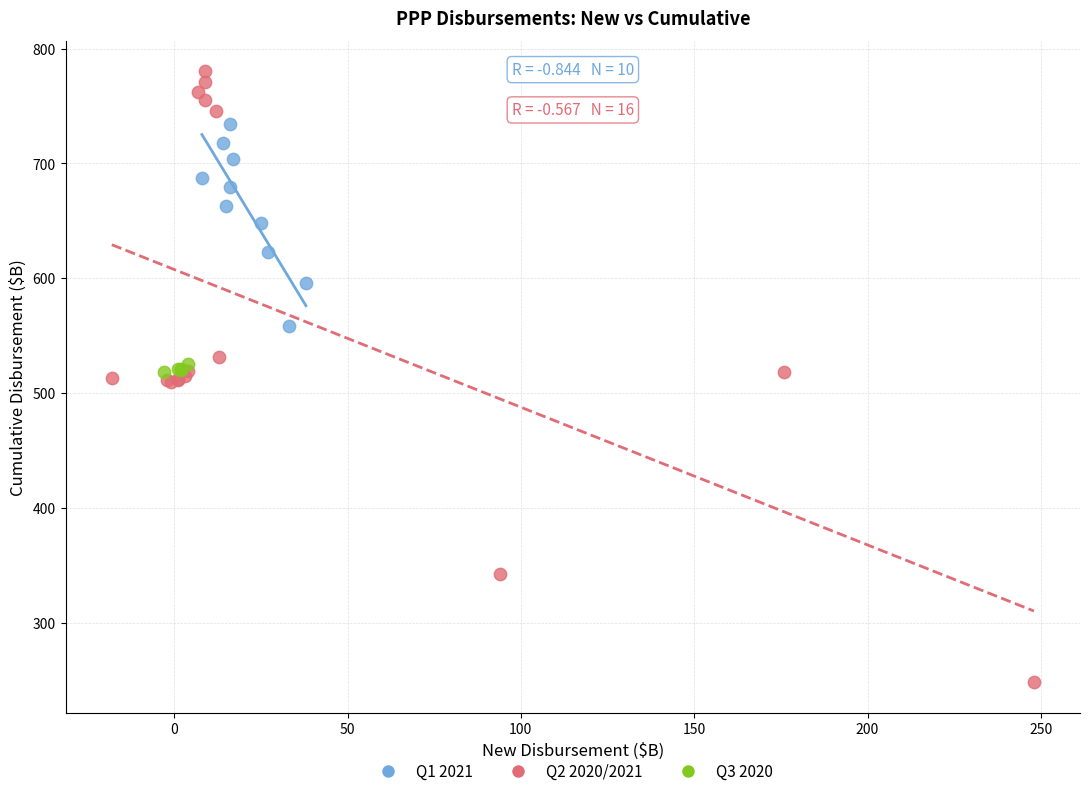

Which series reaches the maximum Y coordinate?

Q2 2020/2021